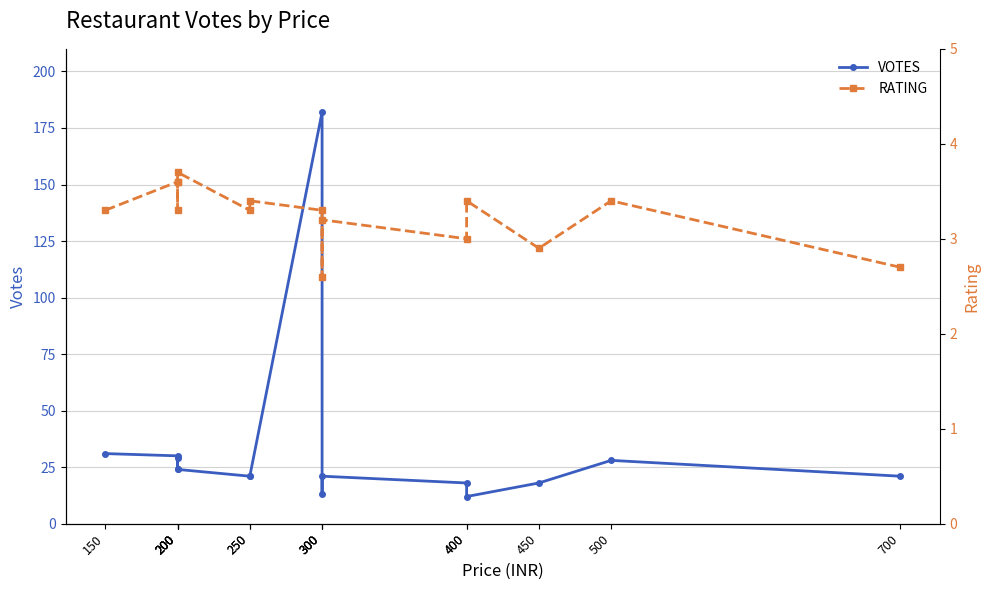

True or false: RATING has a value of 4.3 at 250.

False